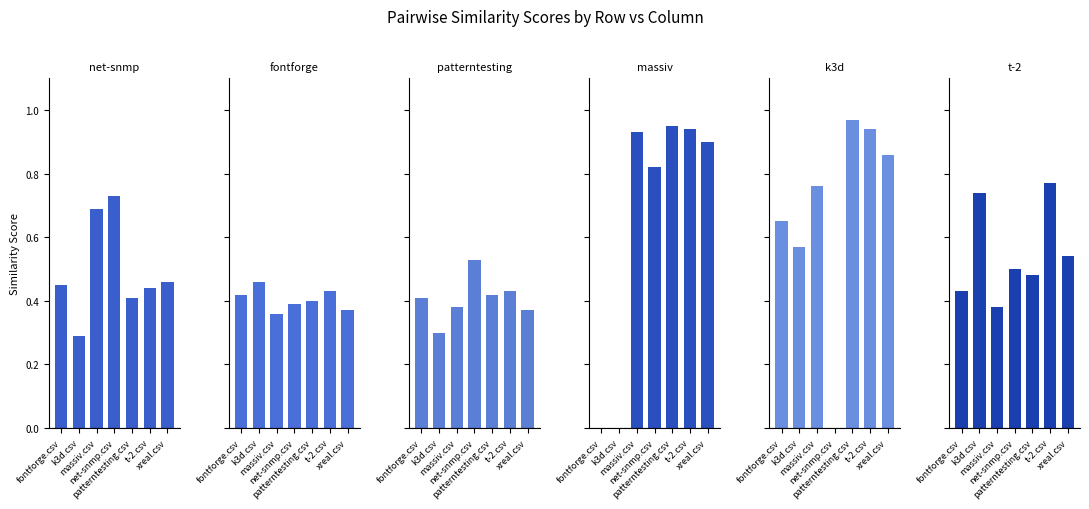

List the labels in order of massiv.csv value, smallest first.

fontforge.csv, k3d.csv, net-snmp.csv, xreal.csv, massiv.csv, t-2.csv, patterntesting.csv